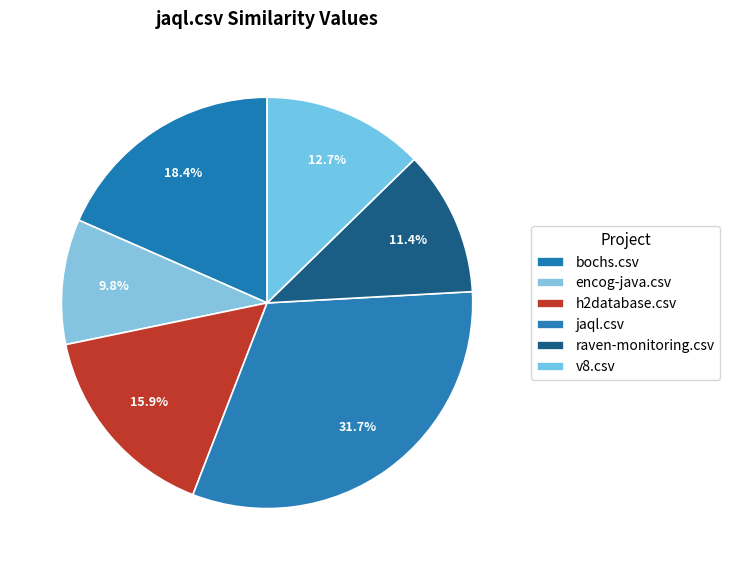

Is v8.csv the majority of the pie?

No